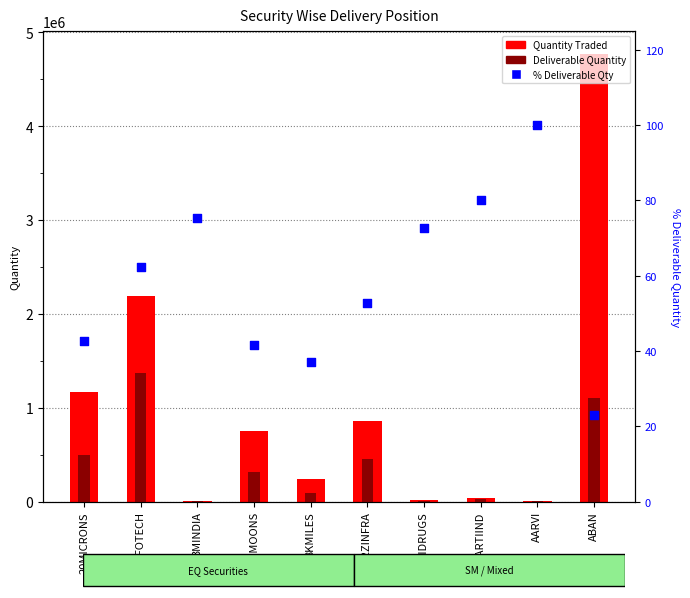

What is the total value across all series at AARVI?

4100.0